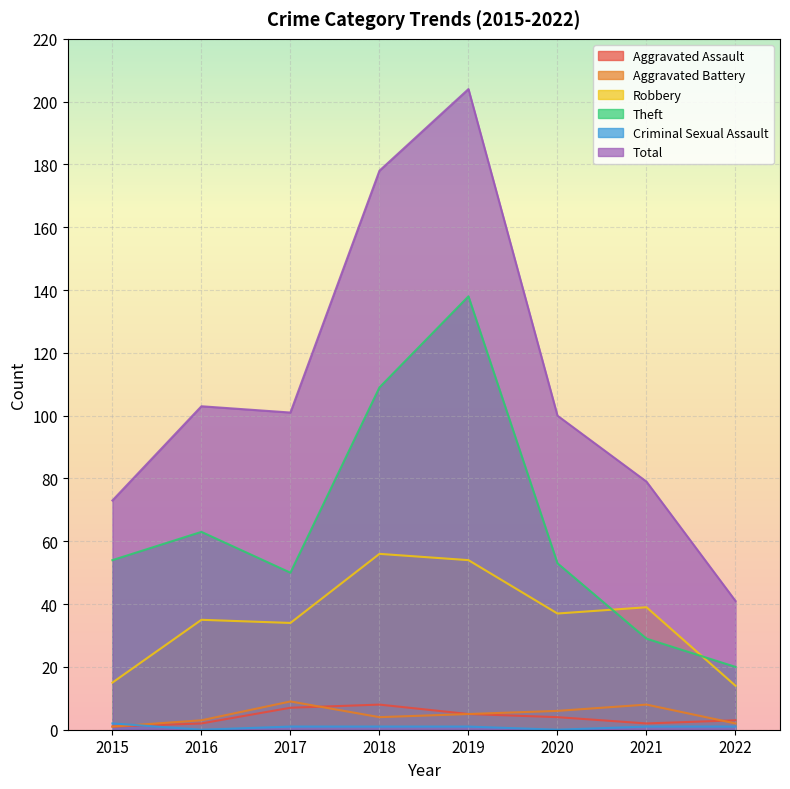

Which series has the largest range (max minus min)?

Total